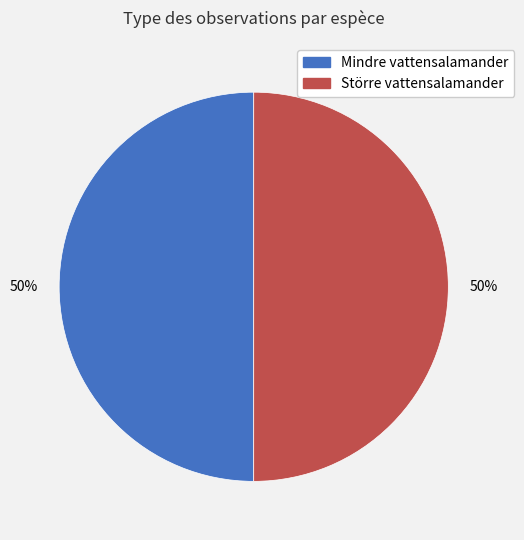

What is the ratio of the value at Större vattensalamander to the value at Mindre vattensalamander?

1.0